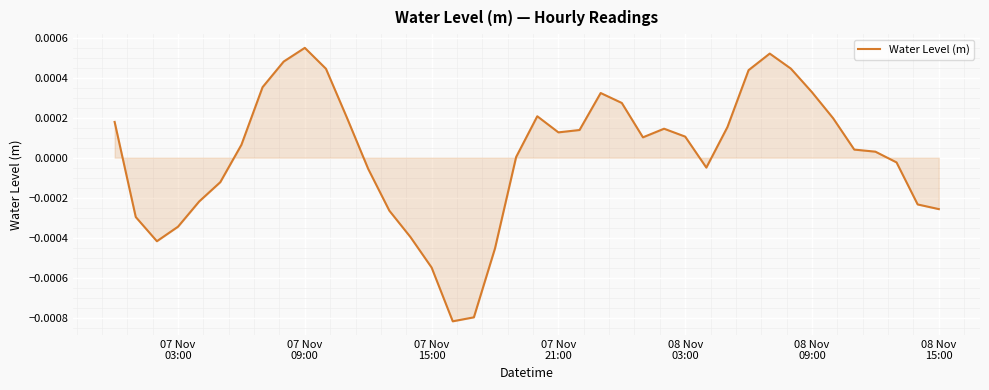

Does the chart display data point markers on the line(s)?

No